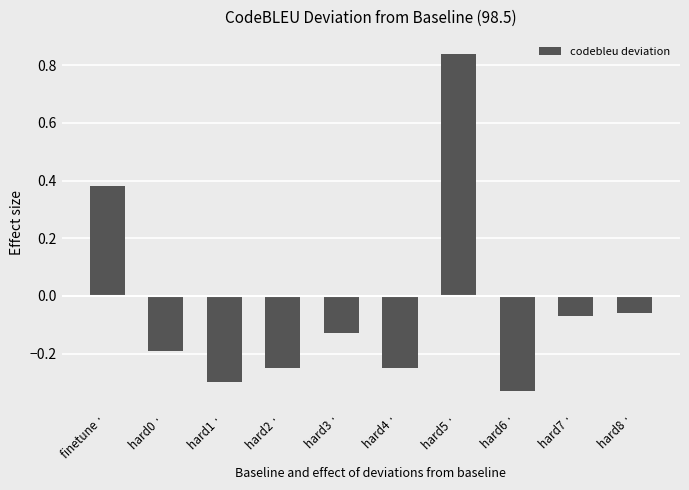

The chart shows a value of -0.2 at hard1 ·. True or false?

False